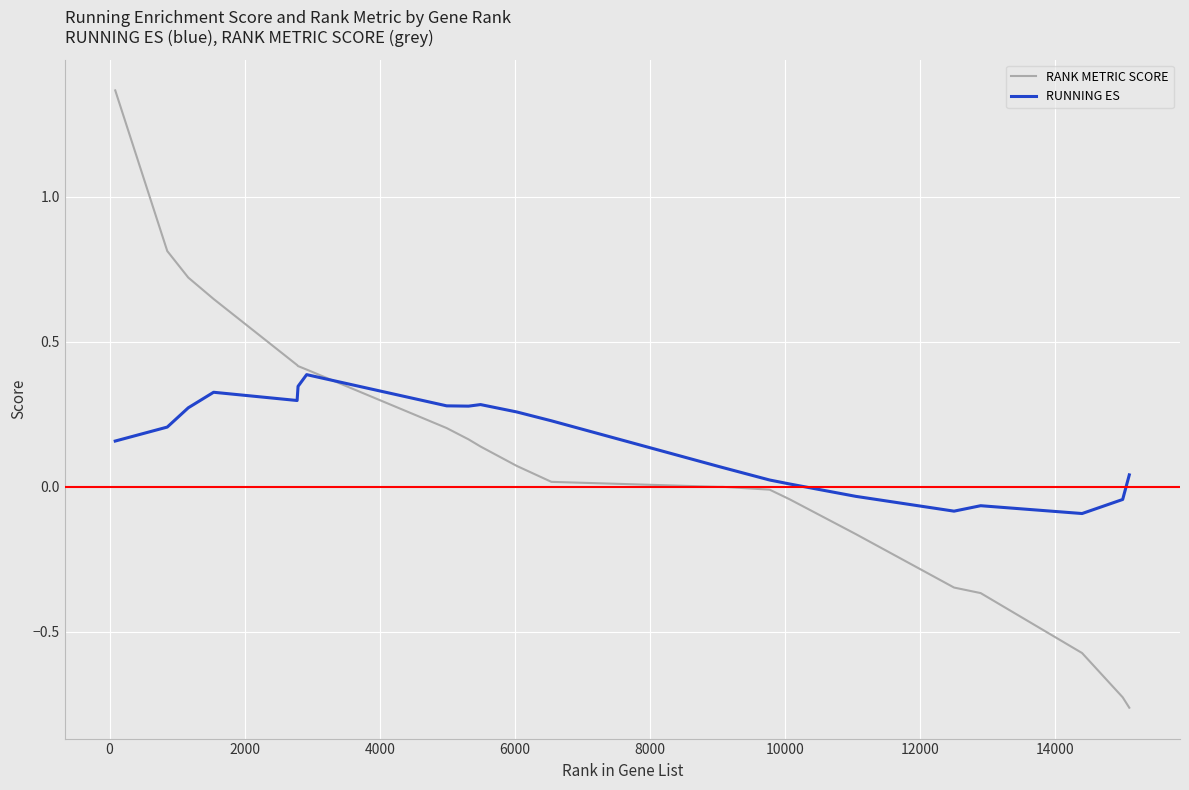

What is the difference between the second highest and second lowest values in the RANK METRIC SCORE series?

1.5